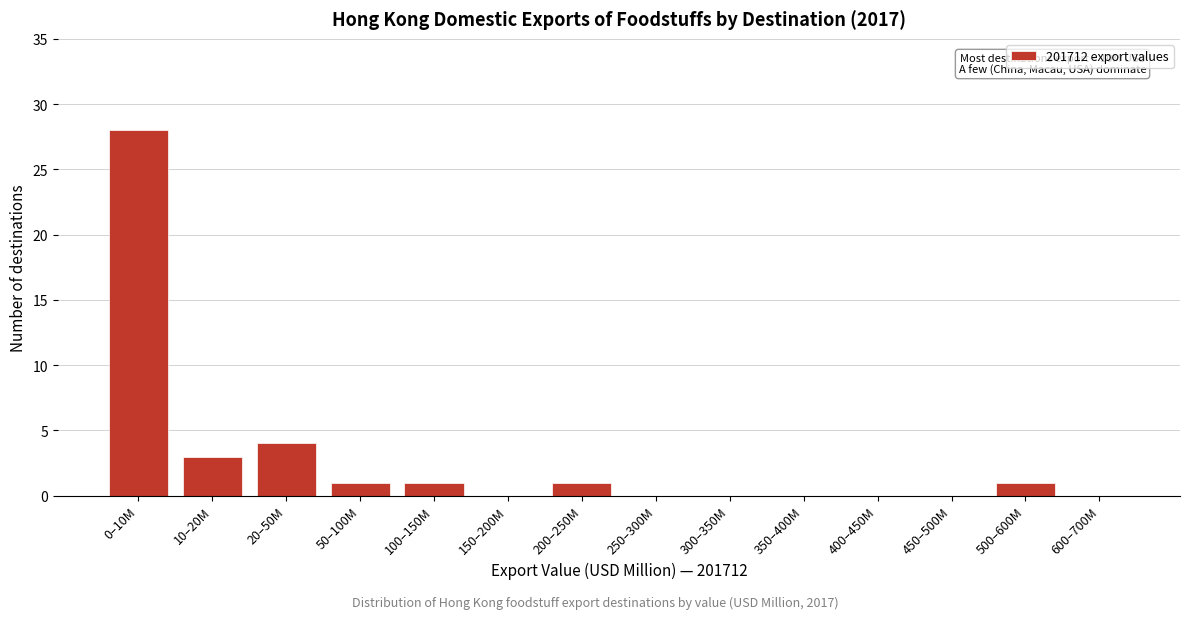

Reading left to right, what are all the values shown in this chart?

0–10M=28	10–20M=3	20–50M=4	50–100M=1	100–150M=1	150–200M=0	200–250M=1	250–300M=0	300–350M=0	350–400M=0	400–450M=0	450–500M=0	500–600M=1	600–700M=0